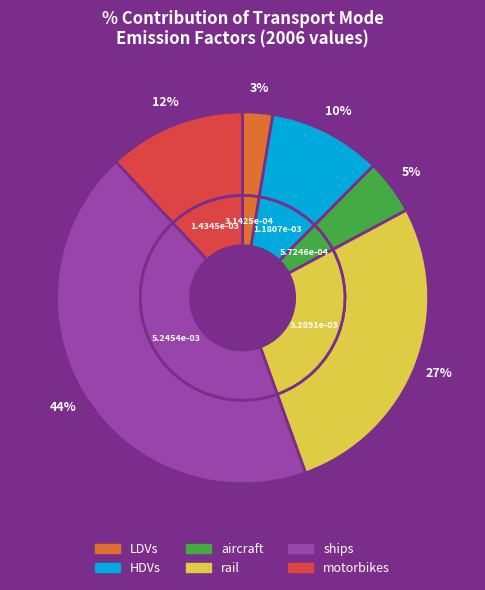

To the nearest percent, what portion does motorbikes represent?

12%